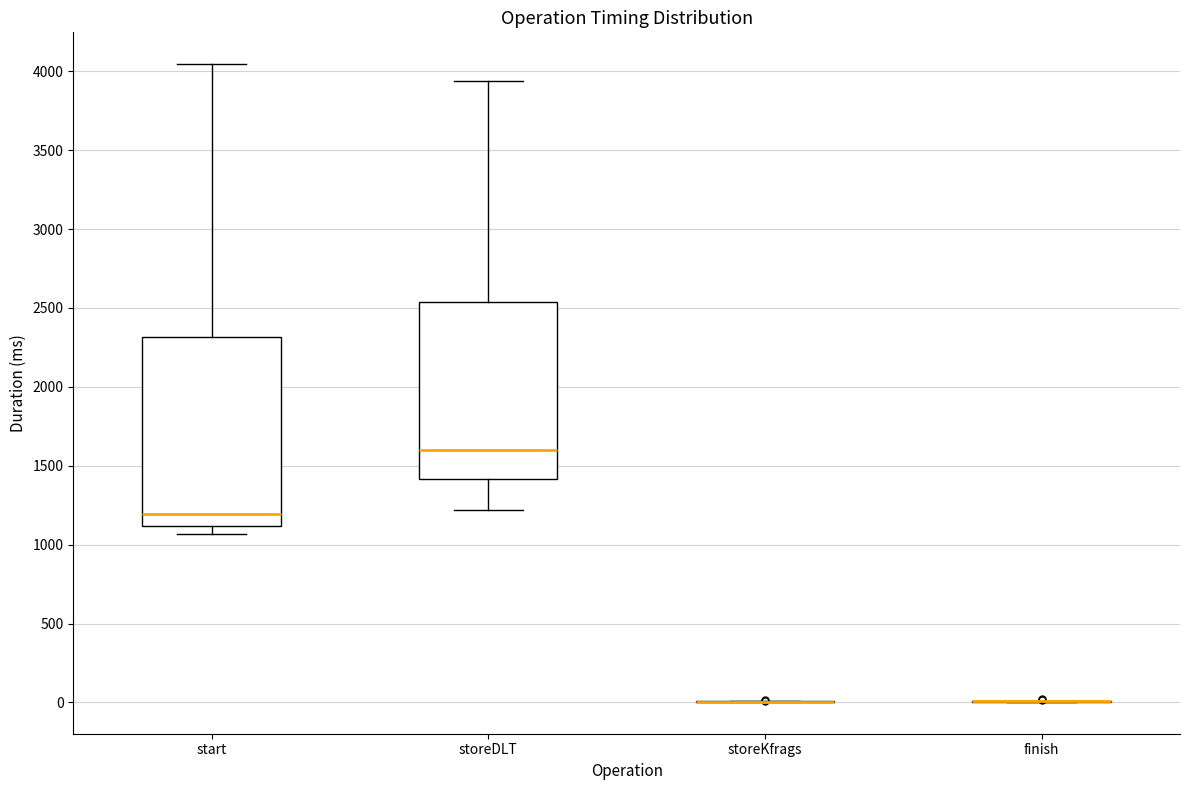

Reading left to right, read every box against the y-axis: the position of its median line, the range the box covers, and the ends of its whiskers. The values are not printed on the chart, so give them approximately, as read against the axis.

start: median 1200, box 1100 to 2300, whiskers 1050 to 4050
storeDLT: median 1600, box 1400 to 2550, whiskers 1200 to 3950
storeKfrags: box collapsed to a line at 0, whiskers 0 to 0
finish: box collapsed to a line at 0, whiskers 0 to 0